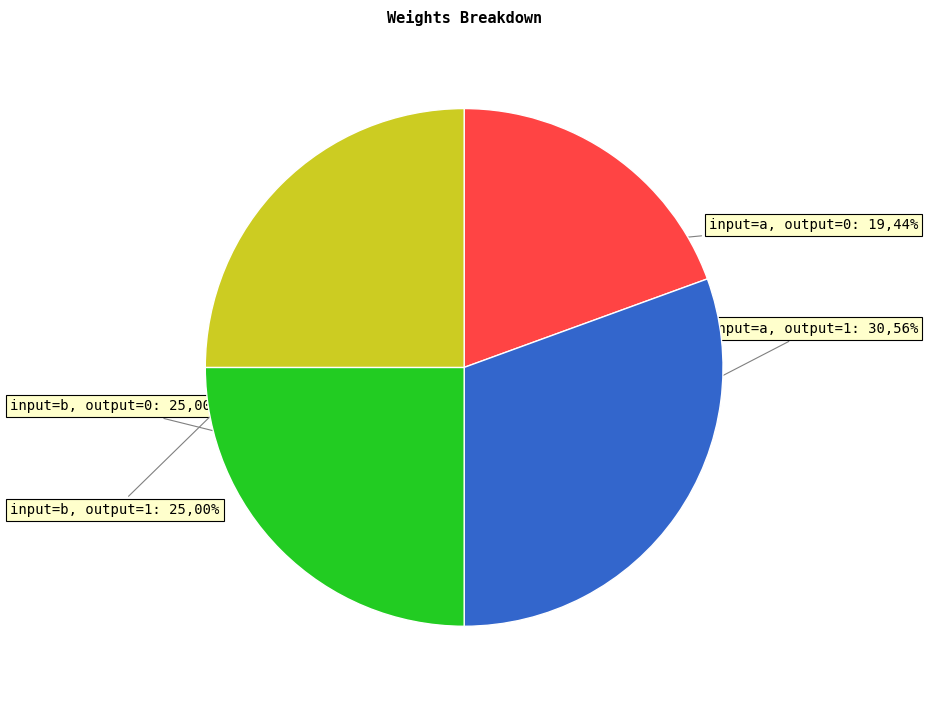

Combined, do input=a, output=0 and input=a, output=1 account for over 50%?

No